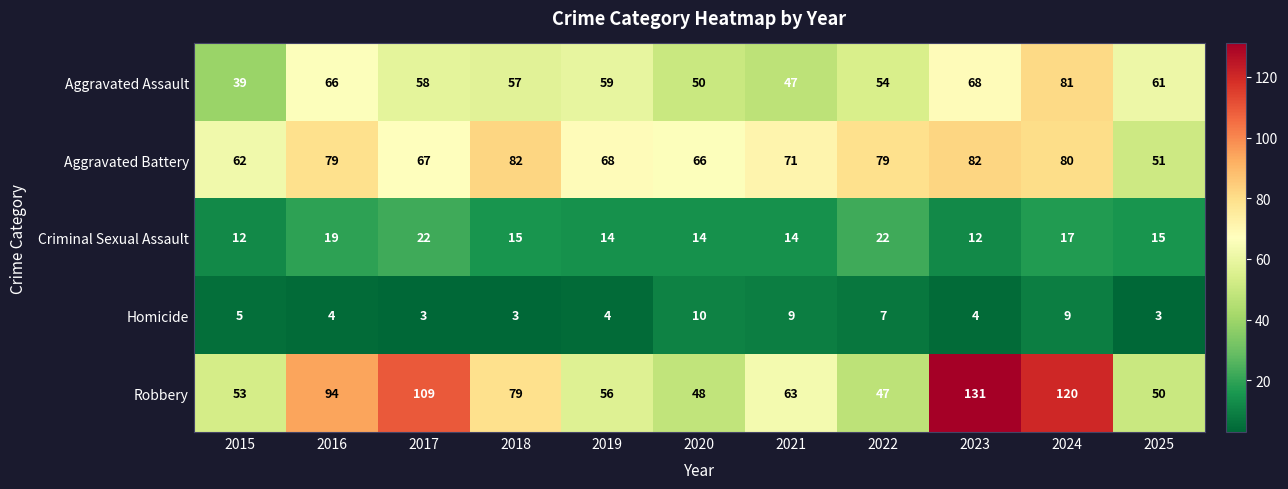

How many distinct data groups are displayed?

5